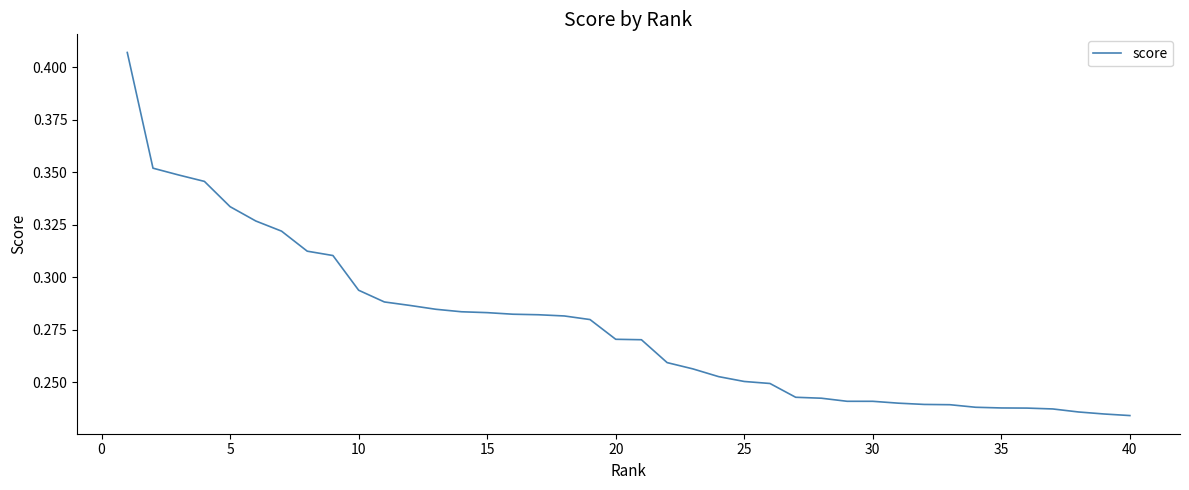

How many lines are shown in the chart?

1